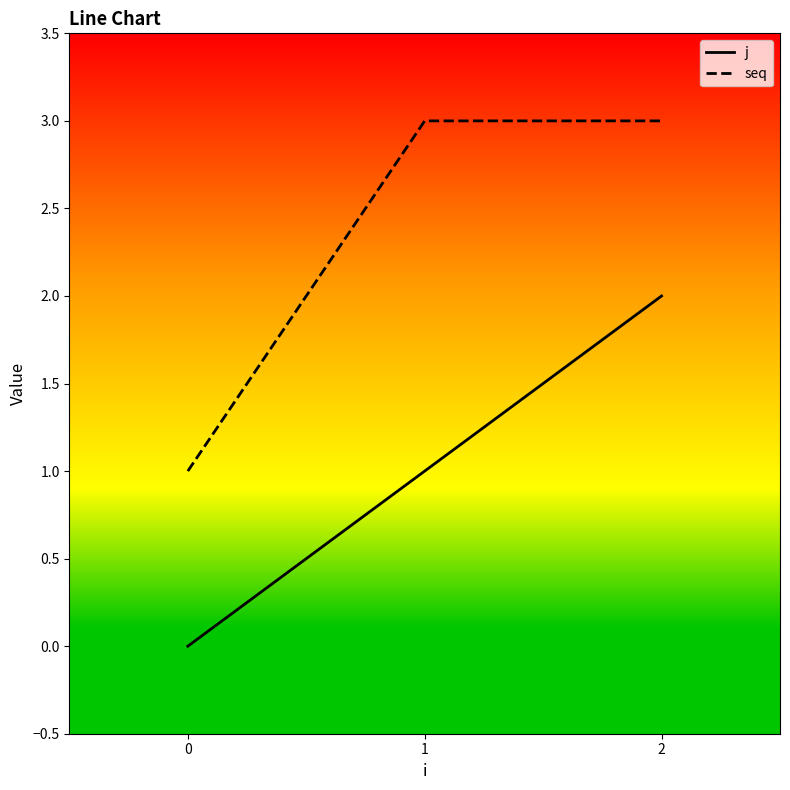

Is it true that j equals 3 at 2?

False